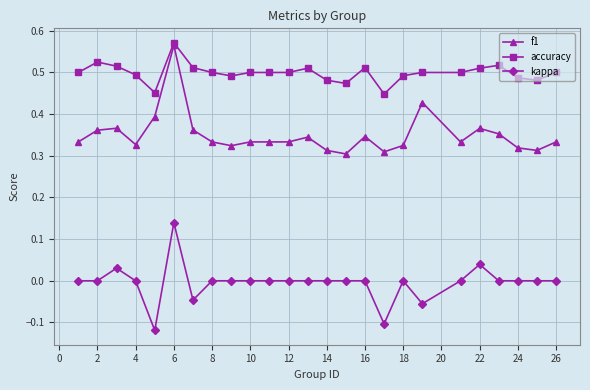

Count the number of categories in the chart.

25